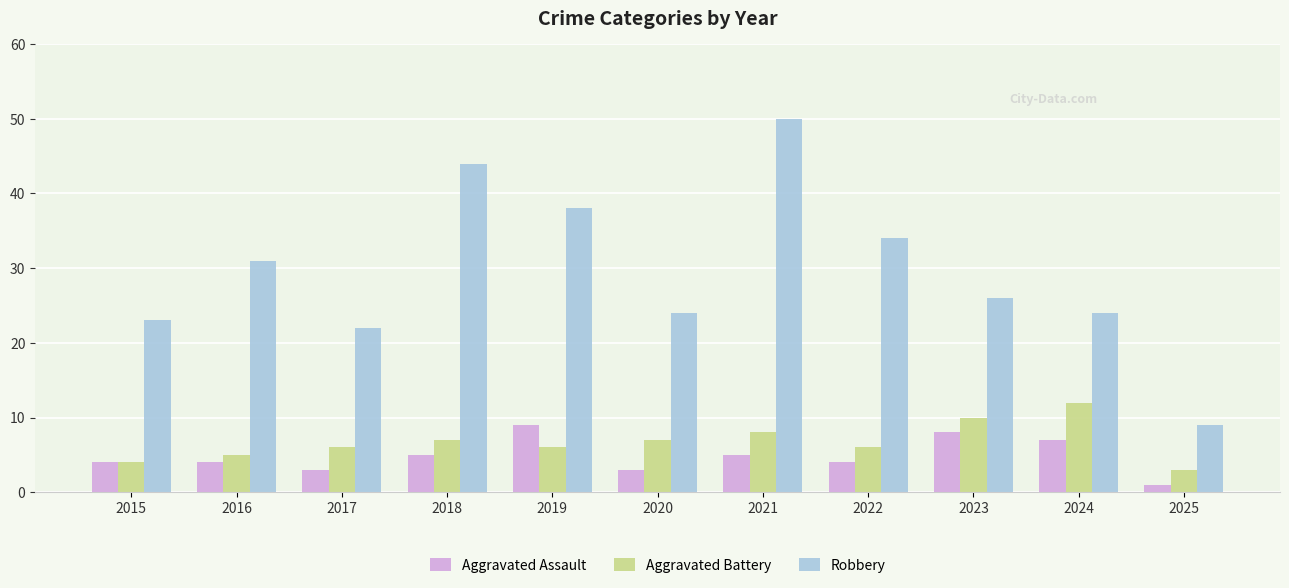

Read the Robbery value at 2025, to the nearest 10.

10